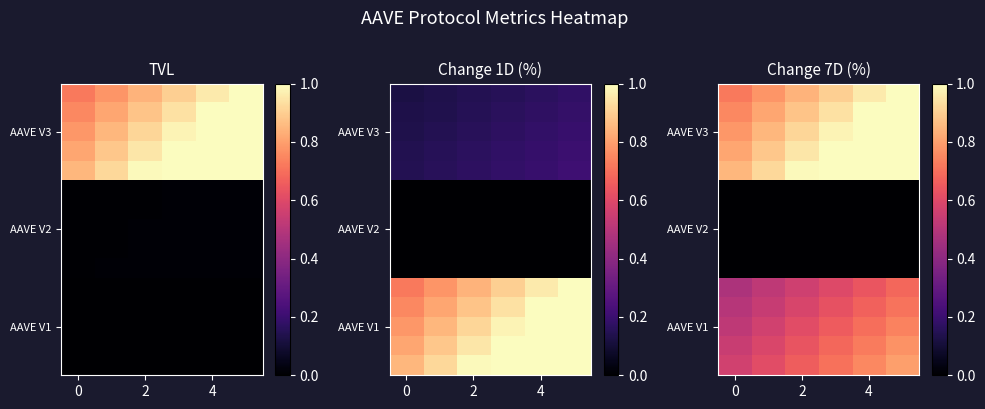

At which category is the sum across all series the highest?

5